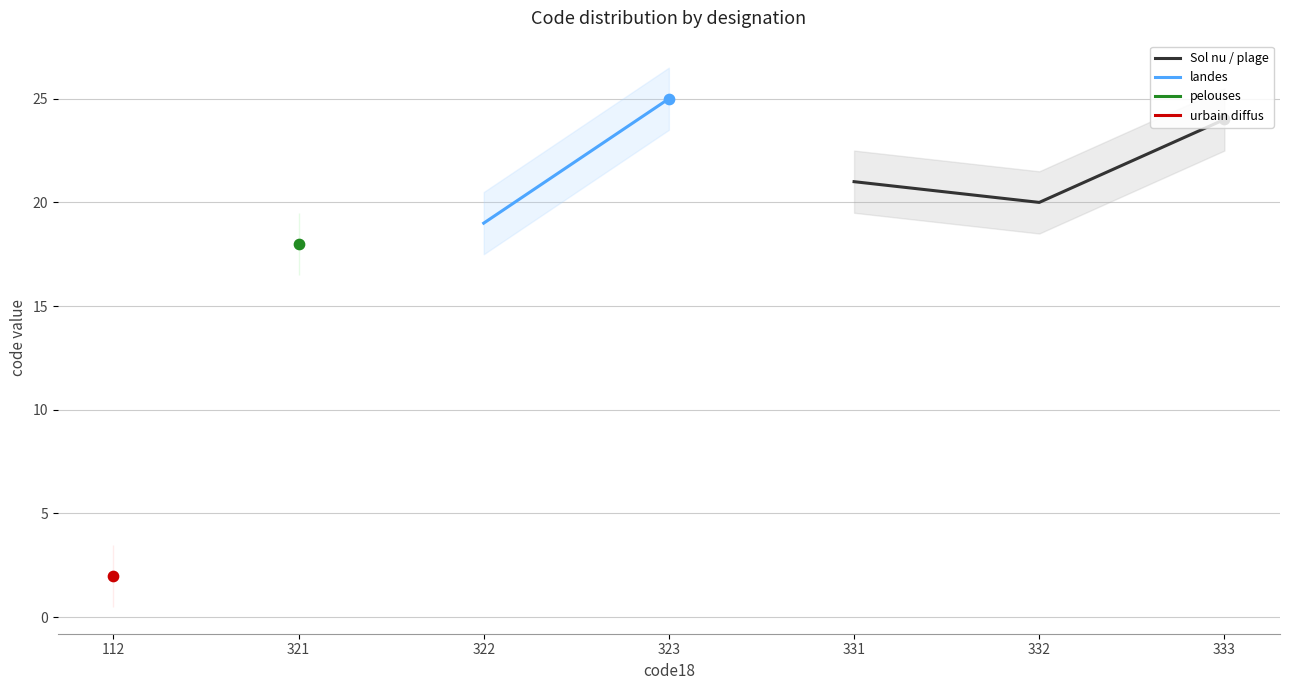

The Sol nu / plage series shows 33 at 332. True or false?

False